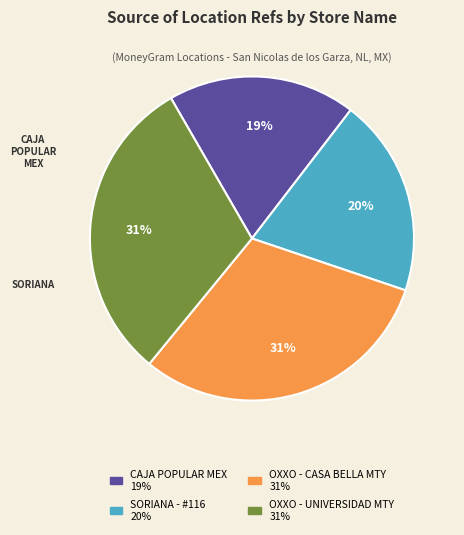

Is there a majority slice in this chart?

No